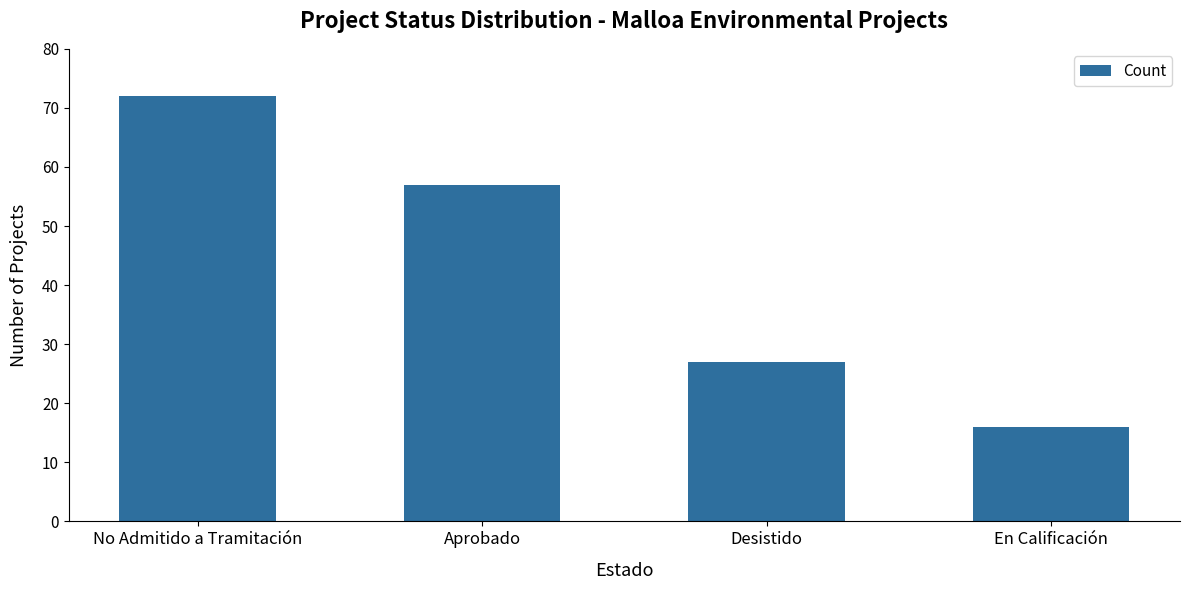

Where does the data first go above 57?

No Admitido a Tramitación